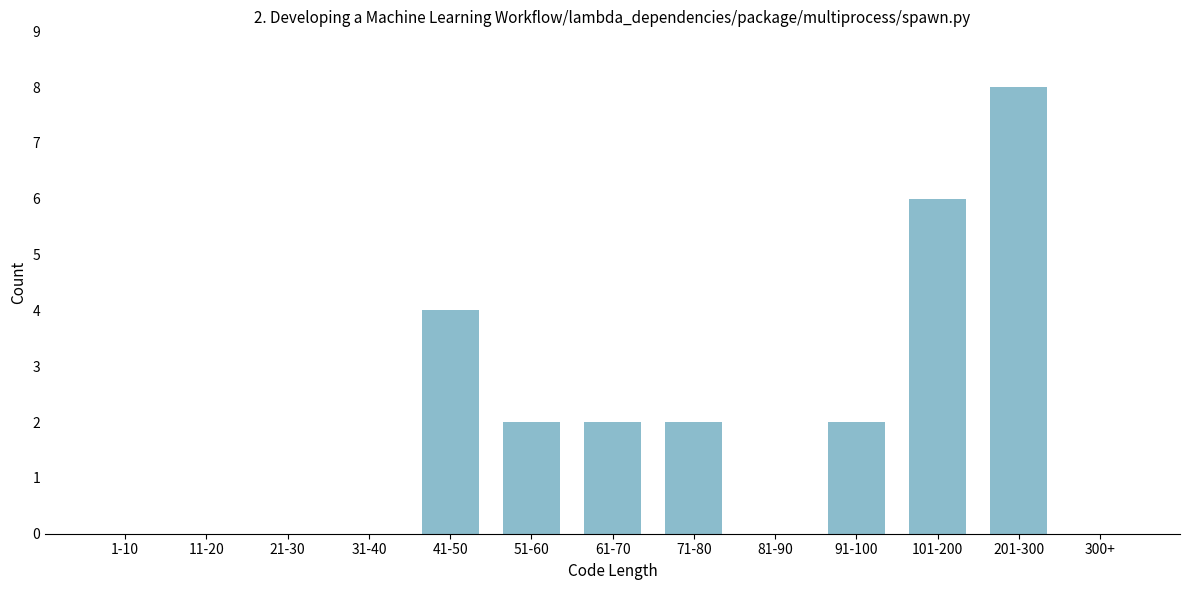

Reading right to left, list all the values displayed in this chart.

300+=0	201-300=8	101-200=6	91-100=2	81-90=0	71-80=2	61-70=2	51-60=2	41-50=4	31-40=0	21-30=0	11-20=0	1-10=0